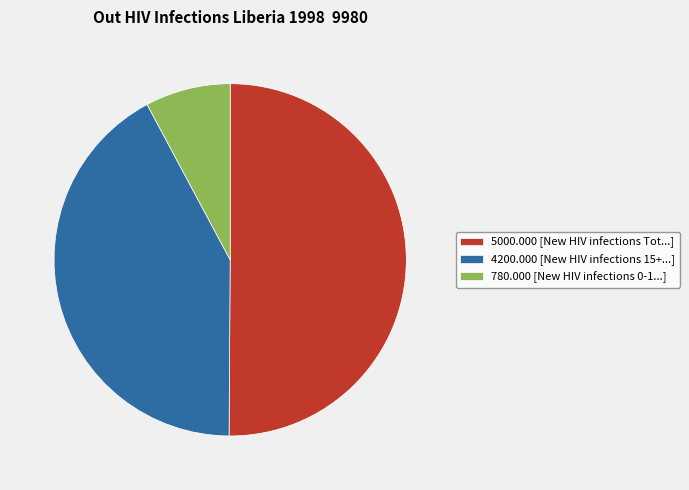

True or false: 780.000 [New HIV infections 0-1...] accounts for 19% of the total.

False